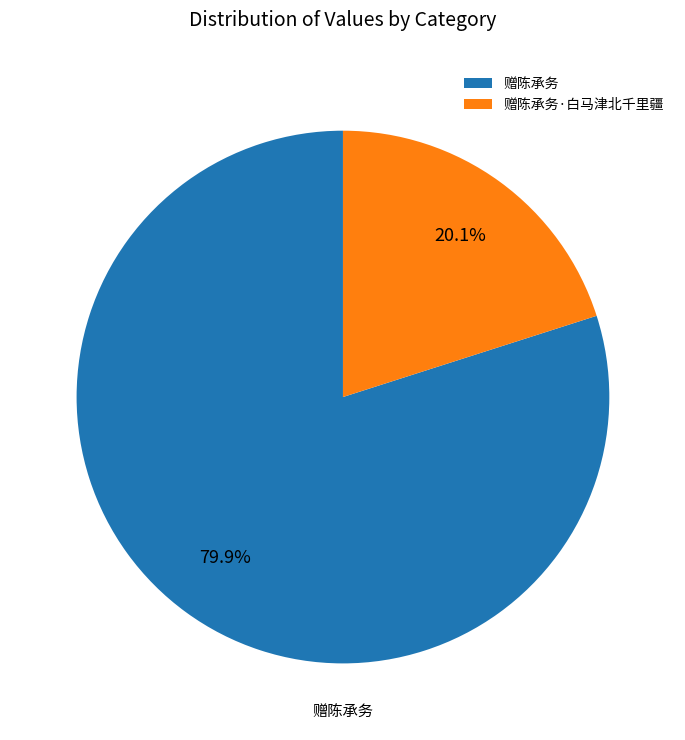

Approximately how many times larger is the value at 赠陈承务·白马津北千里疆 compared to 赠陈承务?

0.3